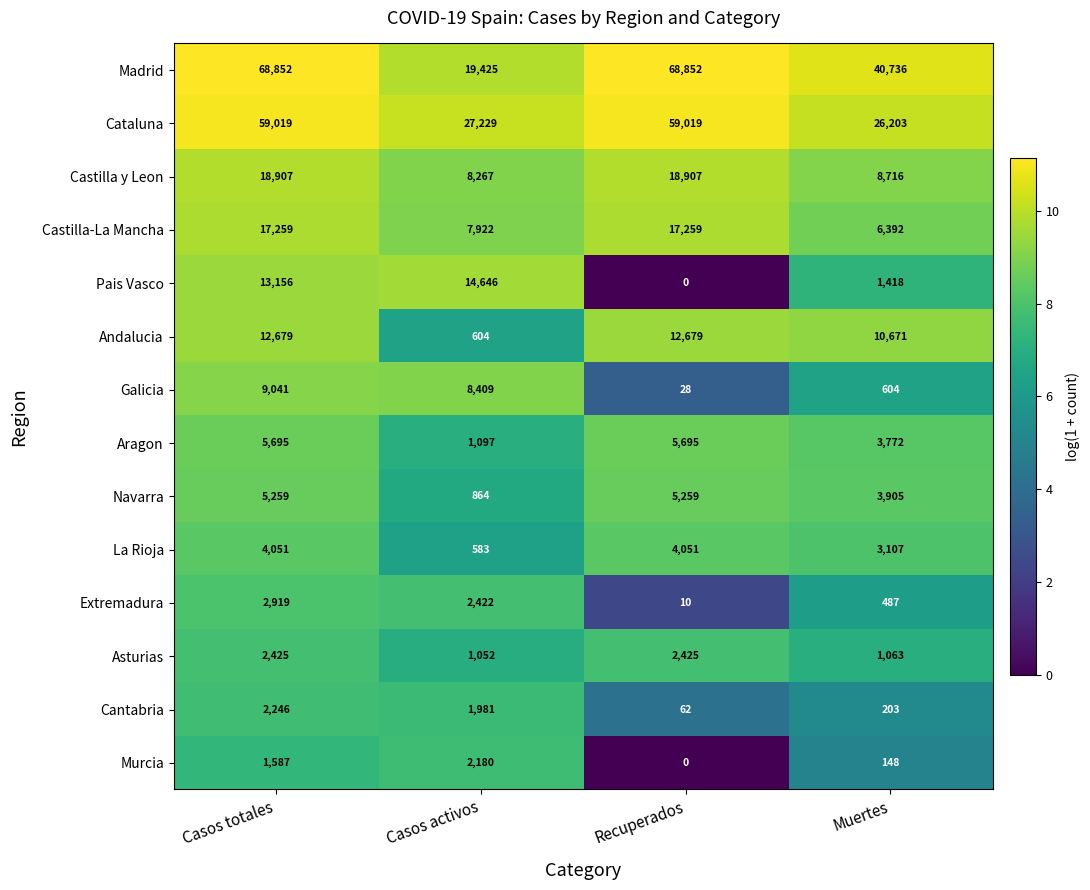

Rank the series by their maximum value, from highest to lowest.

Madrid, Cataluna, Castilla y Leon, Castilla-La Mancha, Pais Vasco, Andalucia, Galicia, Aragon, Navarra, La Rioja, Extremadura, Asturias, Cantabria, Murcia